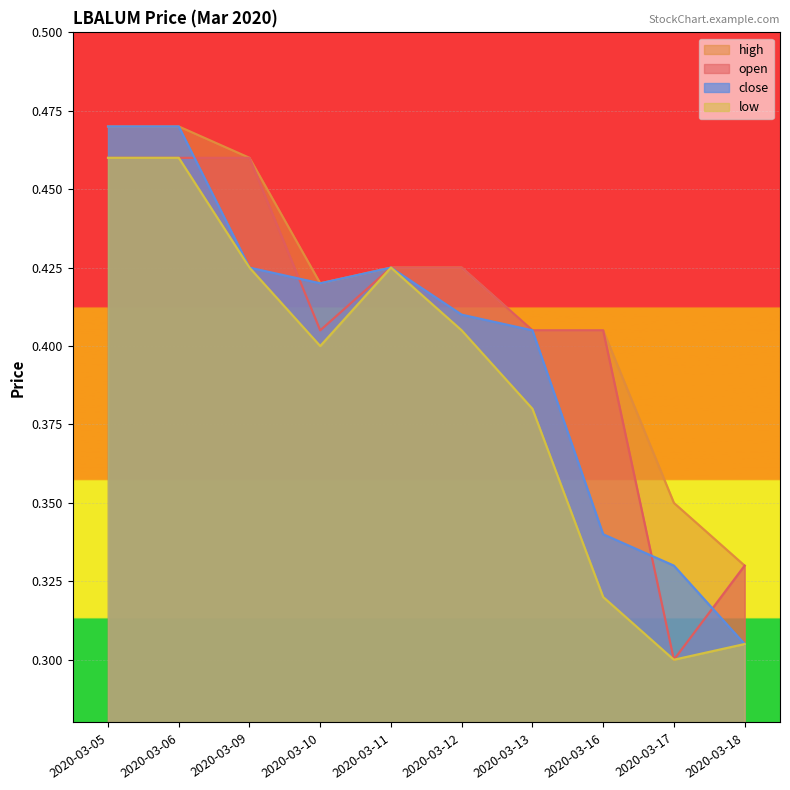

Where is the first local maximum for low?

2020-03-11